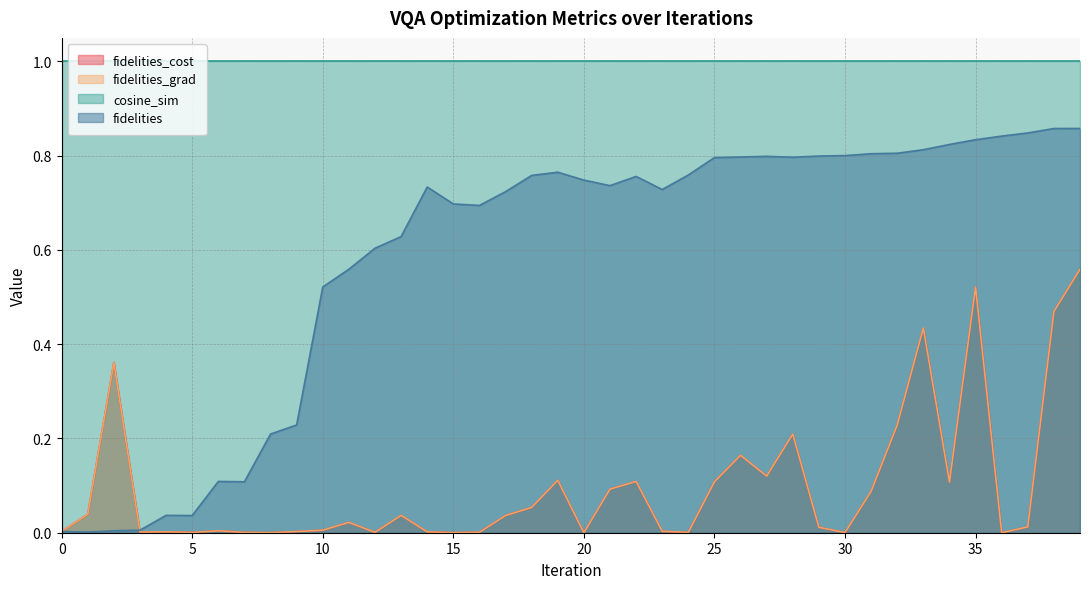

Between 11 and 8, which is larger?

11